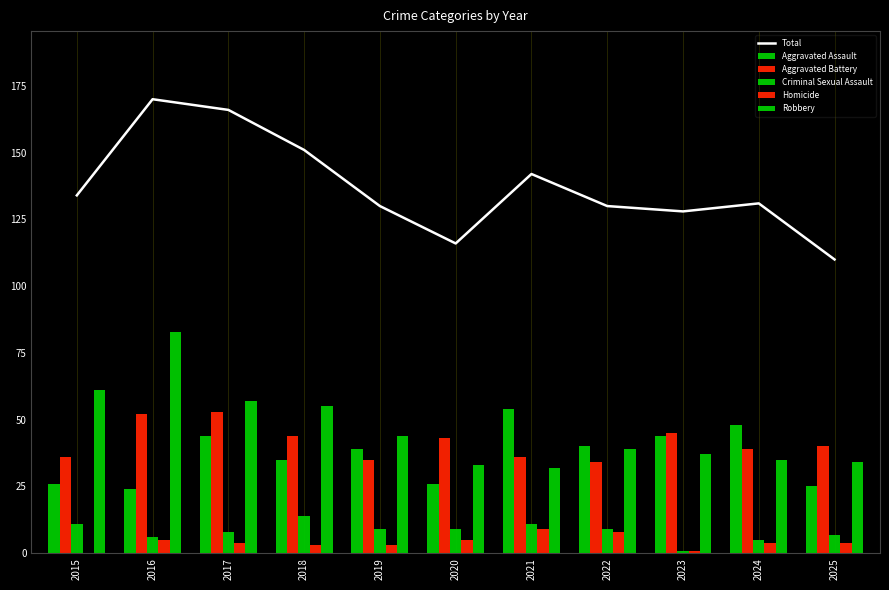

At how many categories does at least one series exceed 126?

9